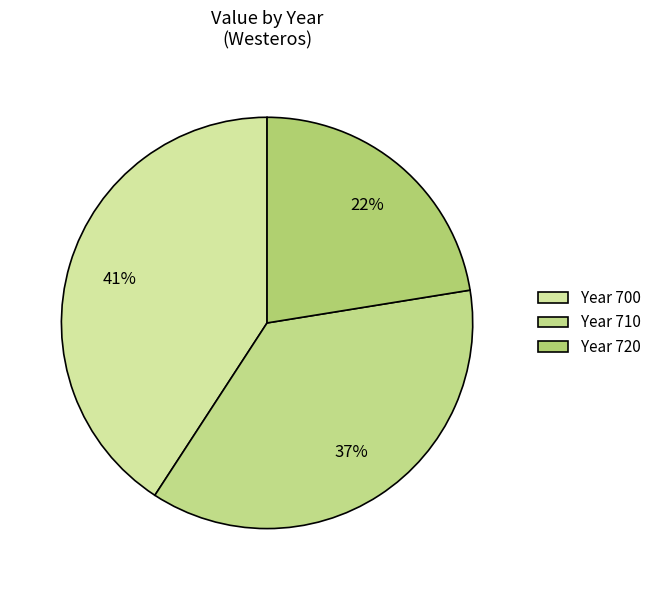

How many segments does this pie chart have?

3